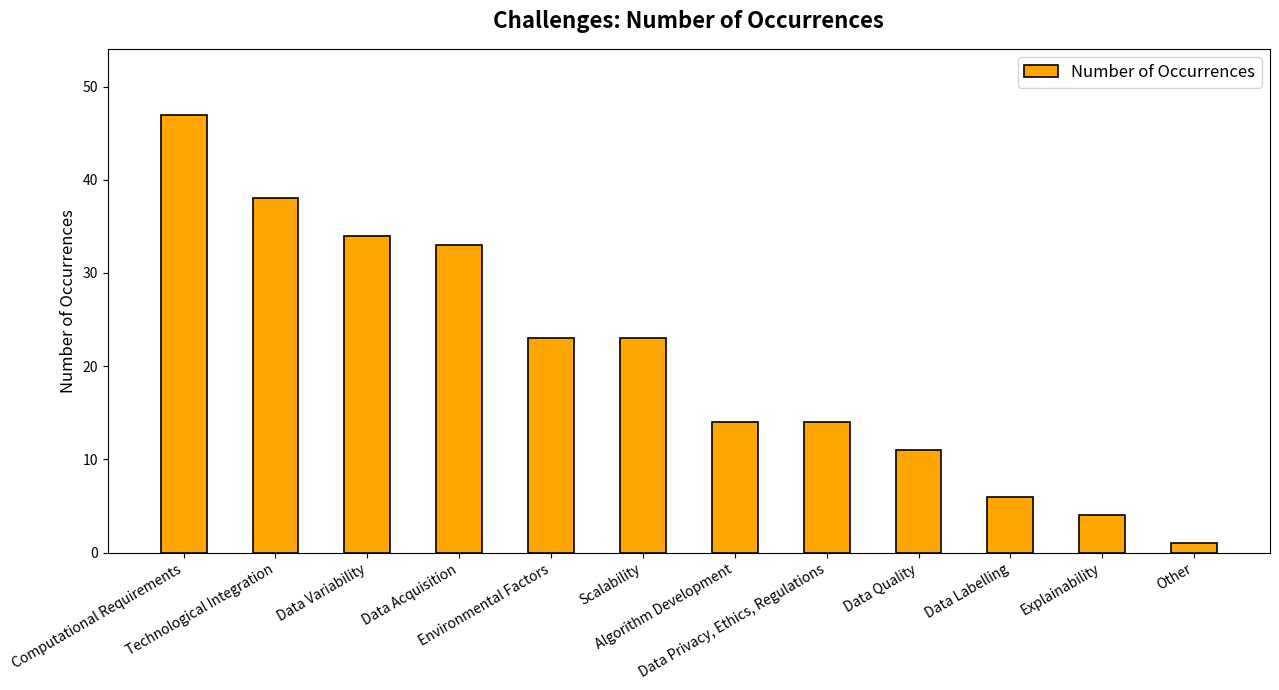

Does the chart contain any negative values?

No